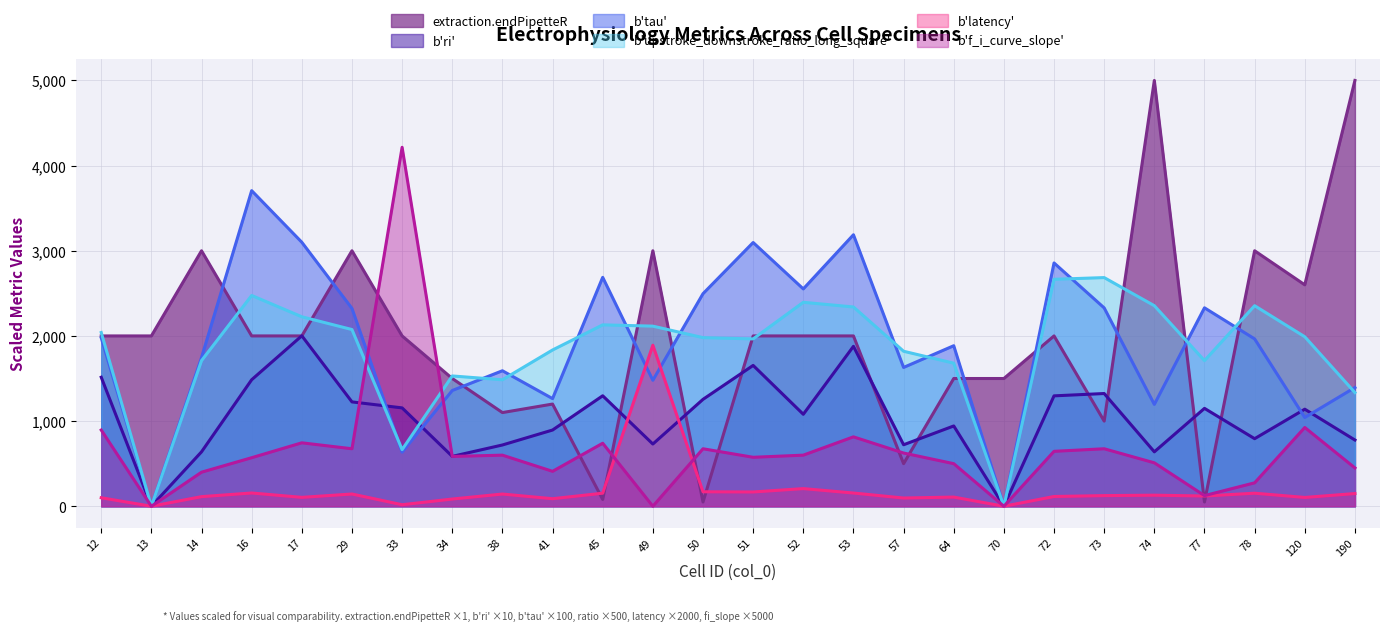

True or false: b'latency' and b'upstroke_downstroke_ratio_long_square' intersect in this chart.

False